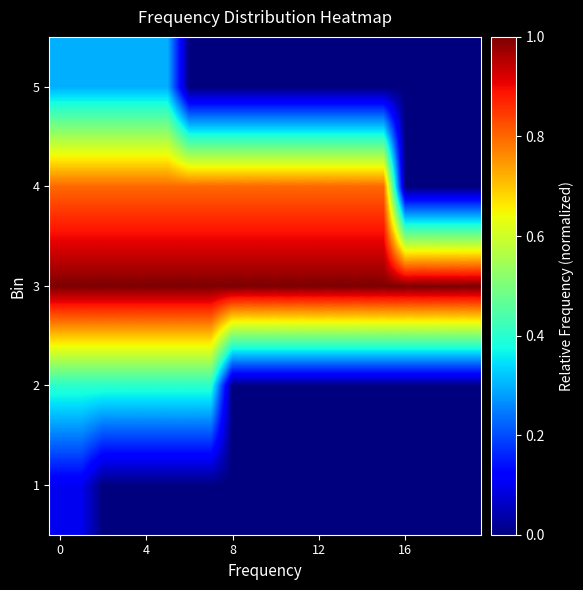

Reading left to right, list all the values displayed in this chart.

1: 0.1	0.1	0.0	0.0	0.0	0.0	0.0	0.0	0.0	0.0	0.0	0.0	0.0	0.0	0.0	0.0	0.0	0.0	0.0	0.0
2: 0.4	0.4	0.4	0.4	0.4	0.4	0.4	0.4	0.0	0.0	0.0	0.0	0.0	0.0	0.0	0.0	0.0	0.0	0.0	0.0
3: 1.0	1.0	1.0	1.0	1.0	1.0	1.0	1.0	1.0	1.0	1.0	1.0	1.0	1.0	1.0	1.0	1.0	1.0	1.0	1.0
4: 0.8	0.8	0.8	0.8	0.8	0.8	0.8	0.8	0.8	0.8	0.8	0.8	0.8	0.8	0.8	0.8	0.0	0.0	0.0	0.0
5: 0.3	0.3	0.3	0.3	0.3	0.3	0.0	0.0	0.0	0.0	0.0	0.0	0.0	0.0	0.0	0.0	0.0	0.0	0.0	0.0